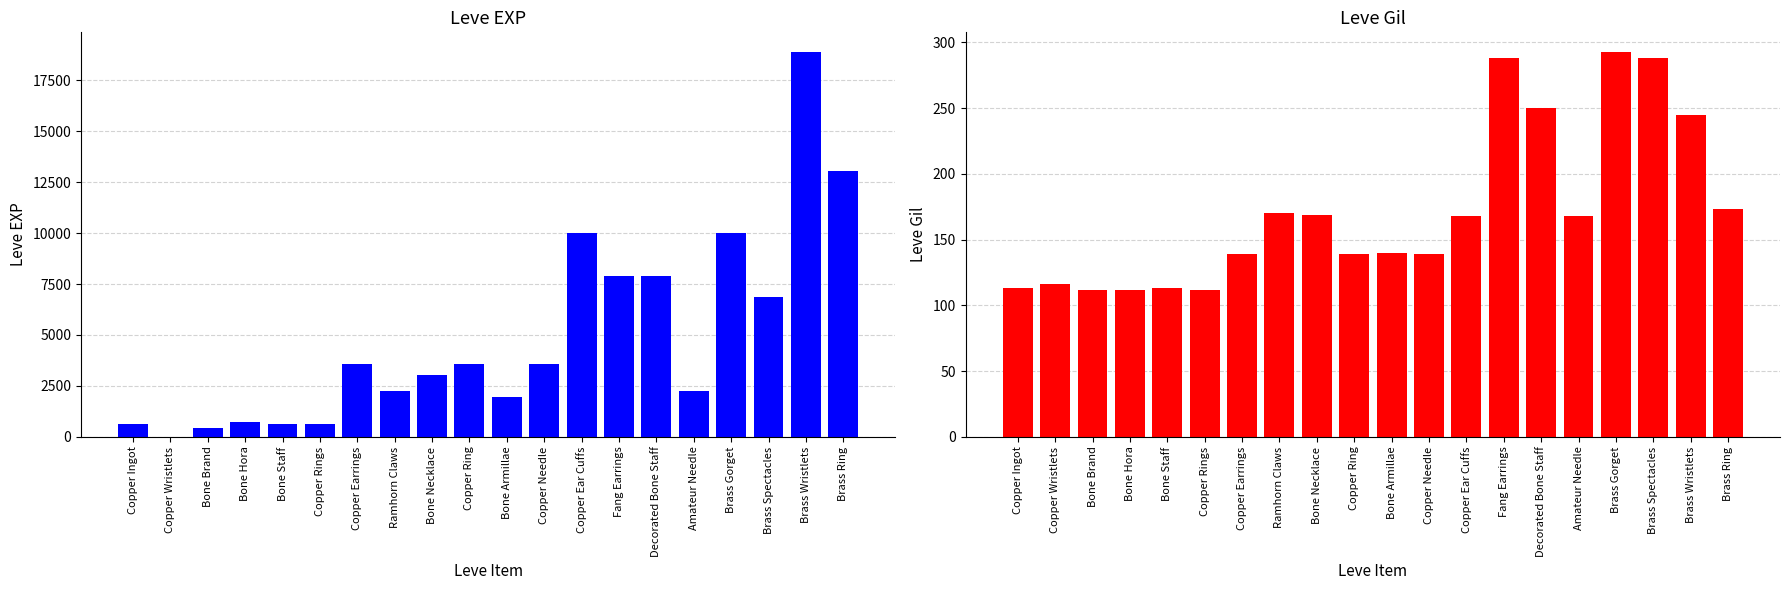

What is the total value across all series at Amateur Needle?

2398